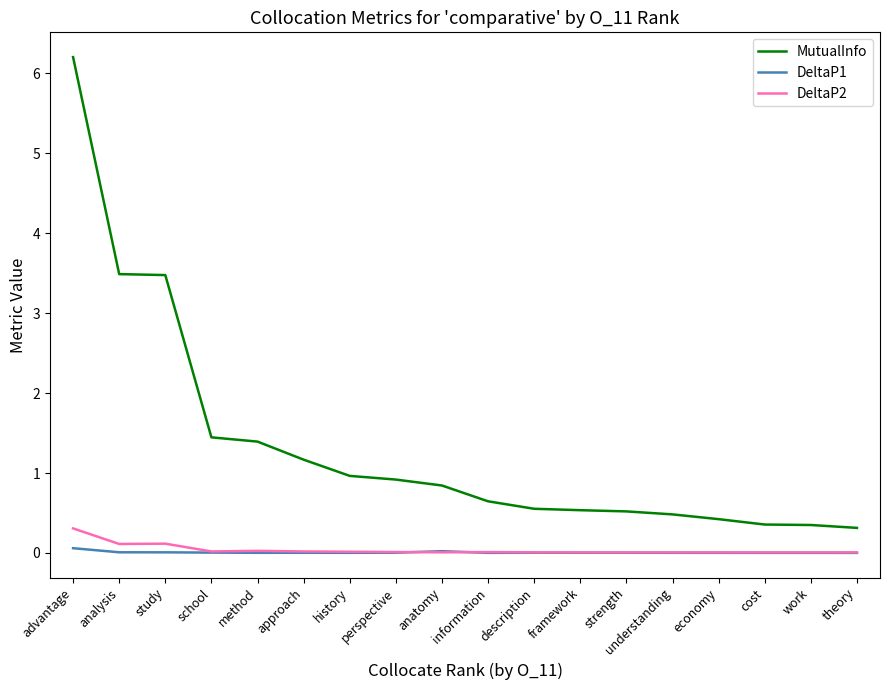

True or false: DeltaP2 has a value of 0.0 at cost.

True